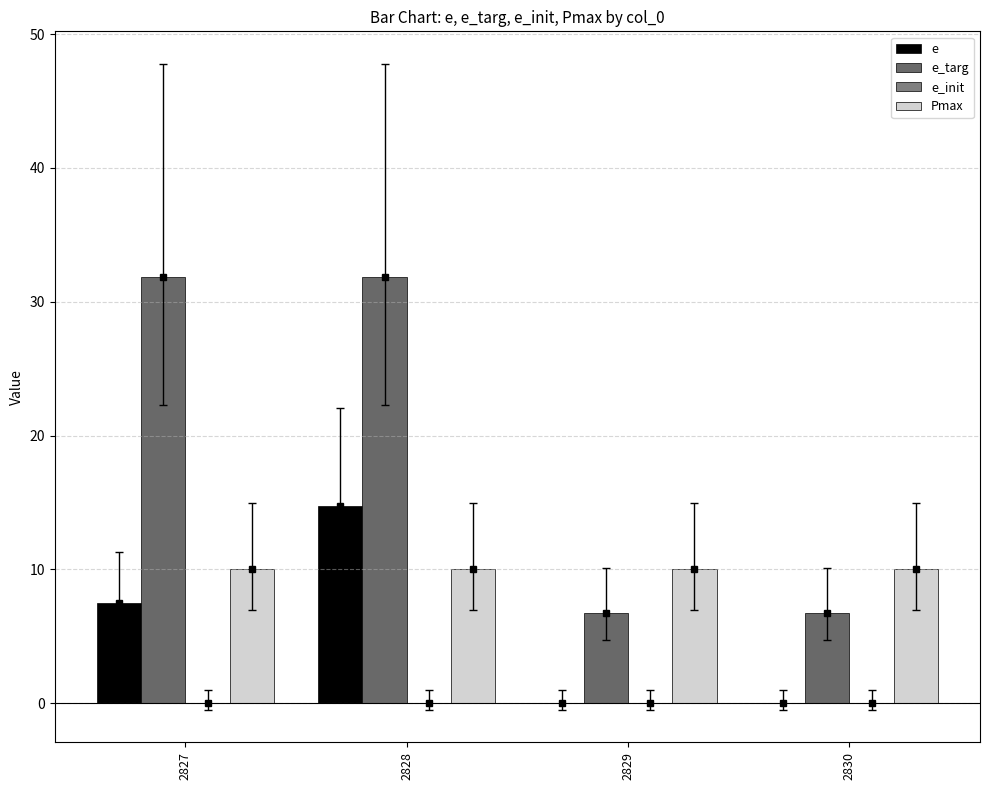

What is the spread (max minus min) of values at 2830?

10.0